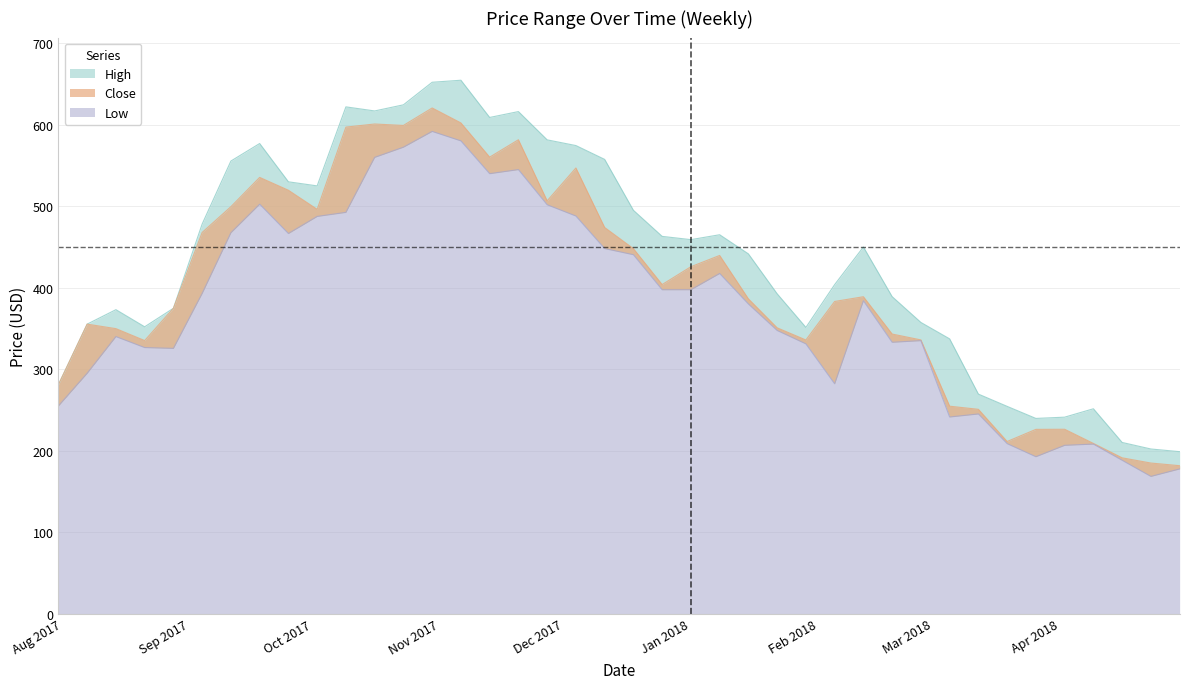

List the series in order of their peak value, lowest first.

Low, Close, High